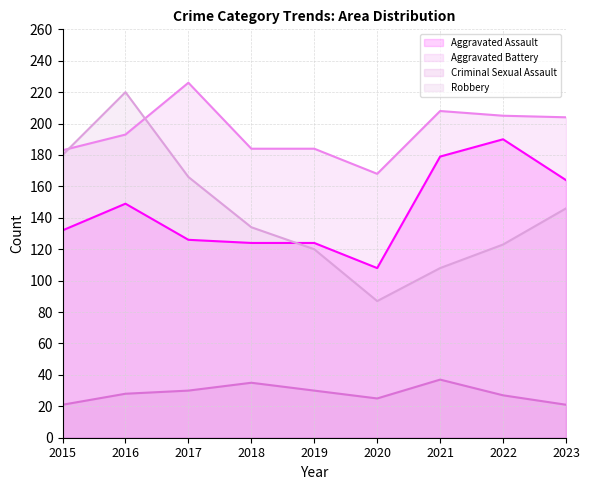

What is the spread (max minus min) of values at 2022?

178